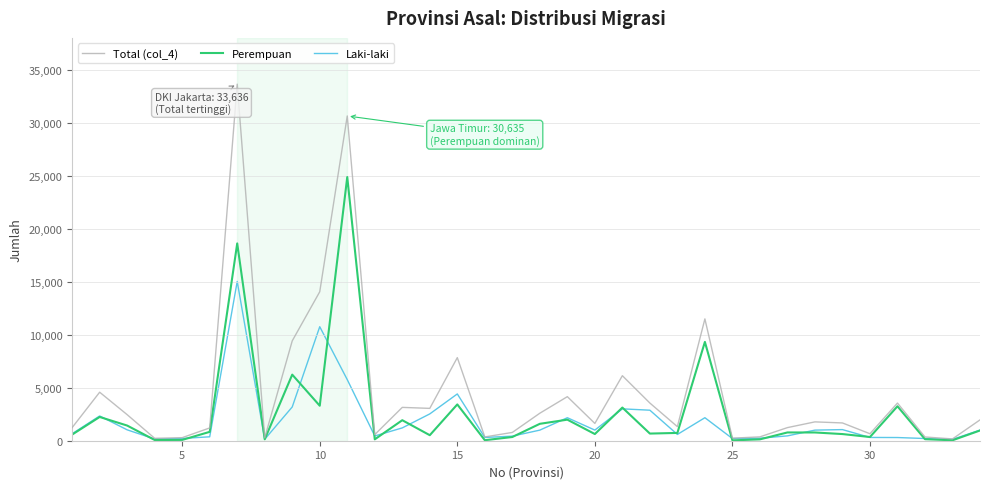

Does the chart have visible grid lines?

Yes